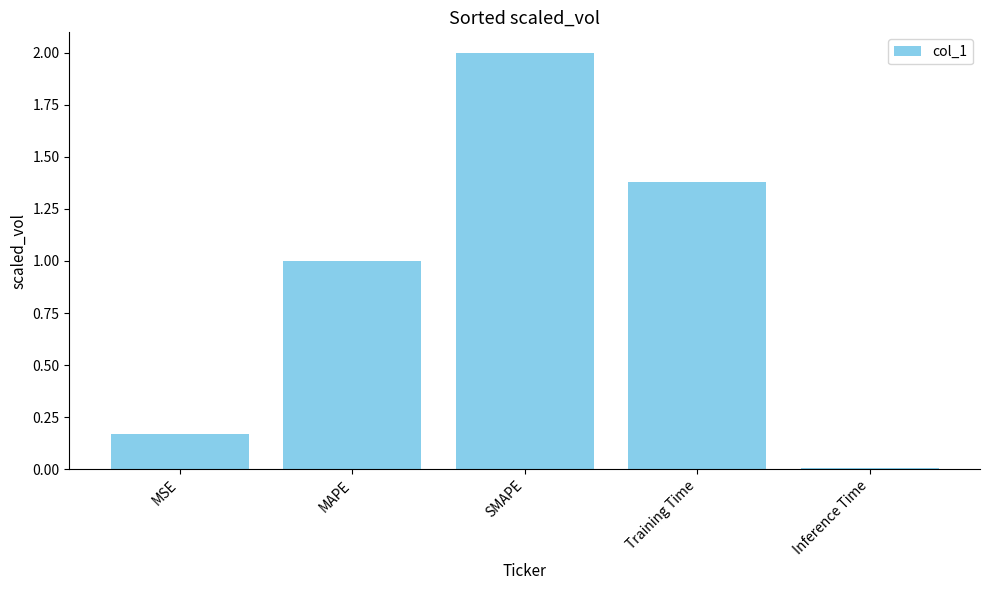

Approximately how many times larger is the value at MSE compared to SMAPE?

0.1